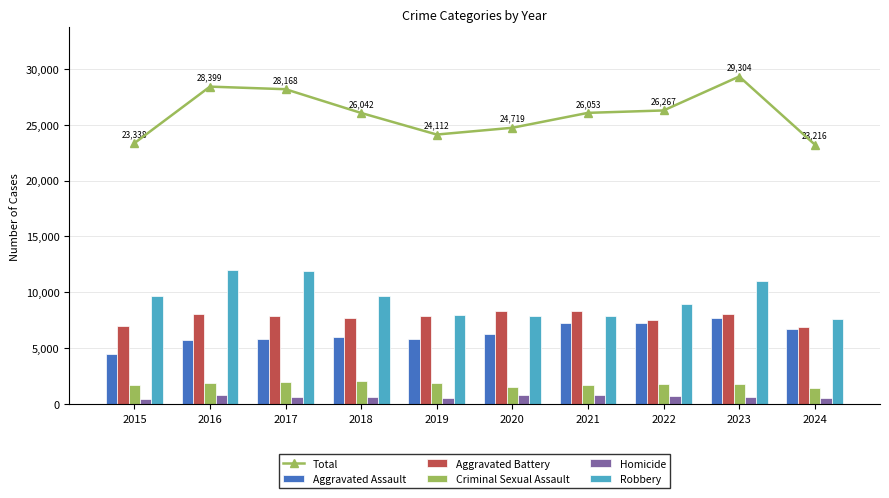

How many distinct data groups are displayed?

6